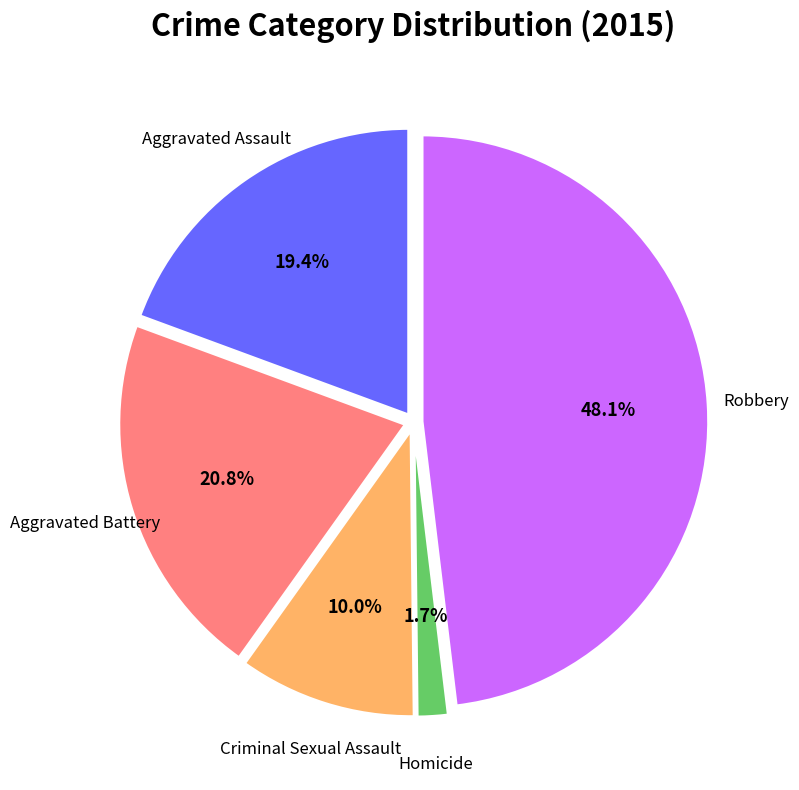

Is there a majority slice in this chart?

No